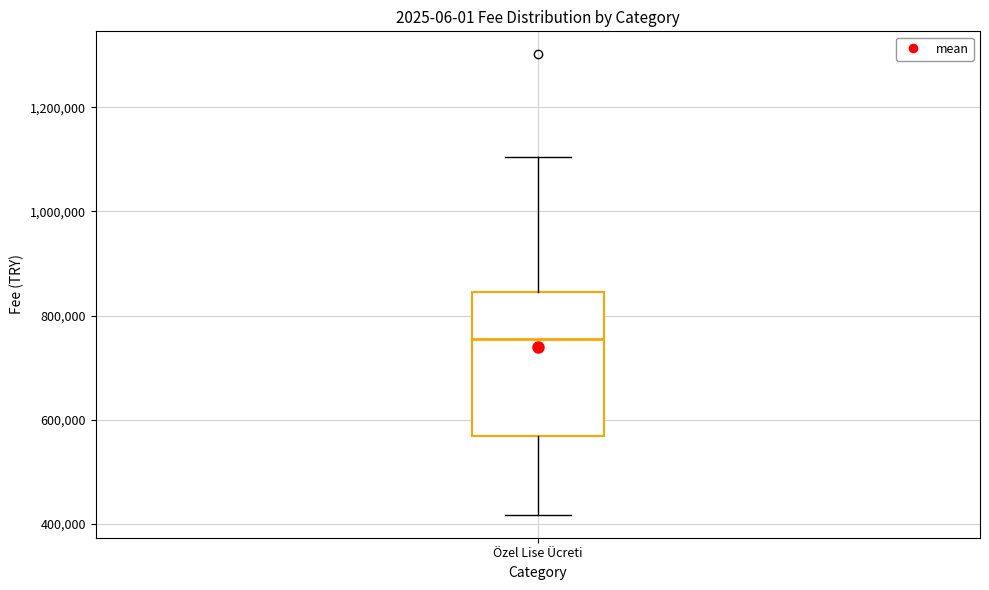

Transcribe this box plot: give where the median line is, the range the box spans, and where the two whiskers end, as read against the y-axis. The values are not printed on the chart, so give them approximately, as read against the axis.

median 760000, box 560000 to 840000, whiskers 420000 to 1100000